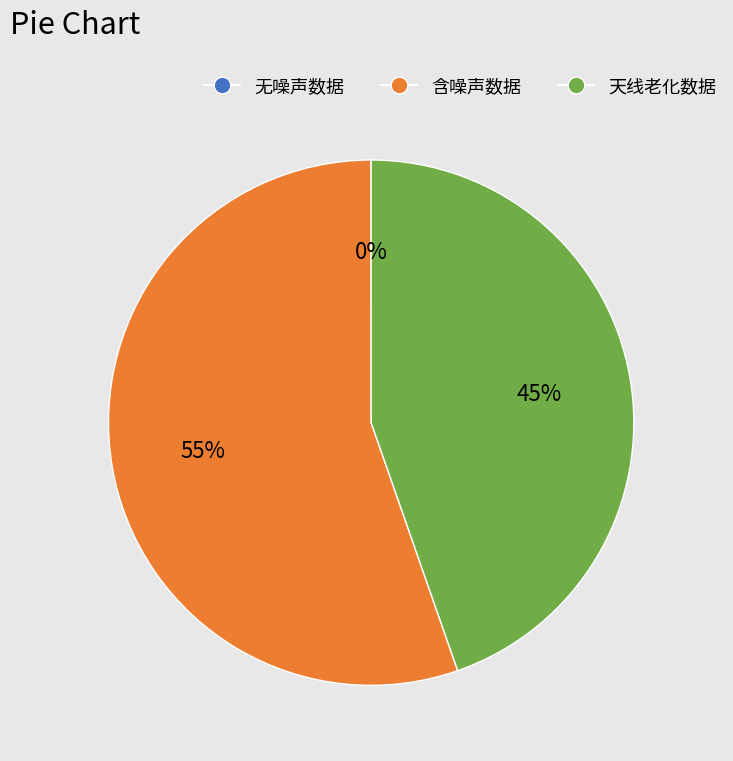

To the nearest percent, what portion does 含噪声数据 represent?

55%